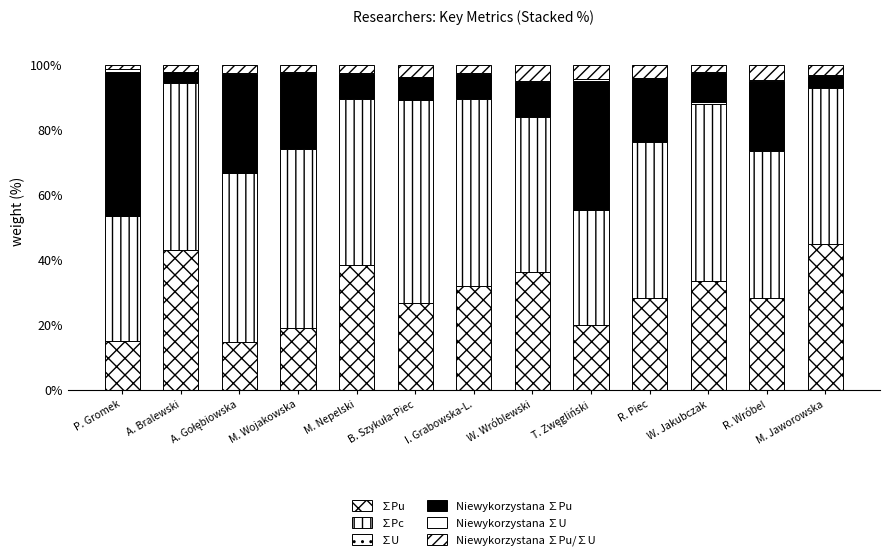

Is it true that Niewykorzystana ∑U equals 0.2 at B. Szykuła-Piec?

False